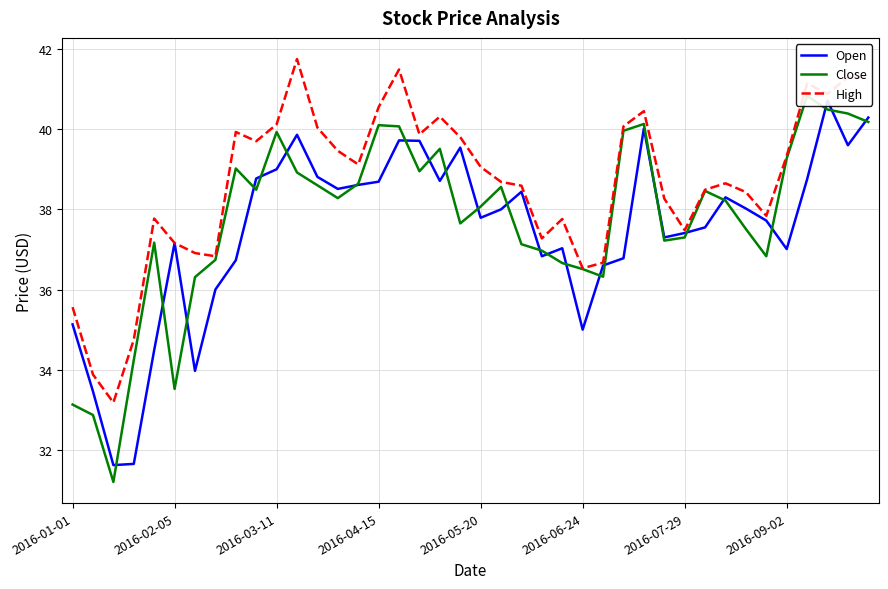

The High series shows 39.1 at 2016-05-20. True or false?

True